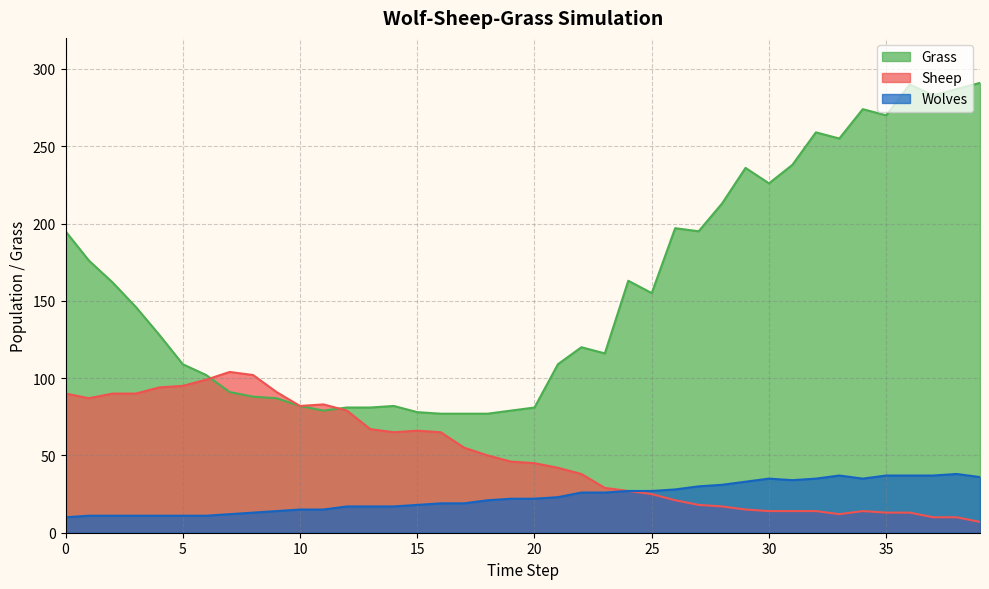

True or false: Sheep has a value of 45 at 20.

True